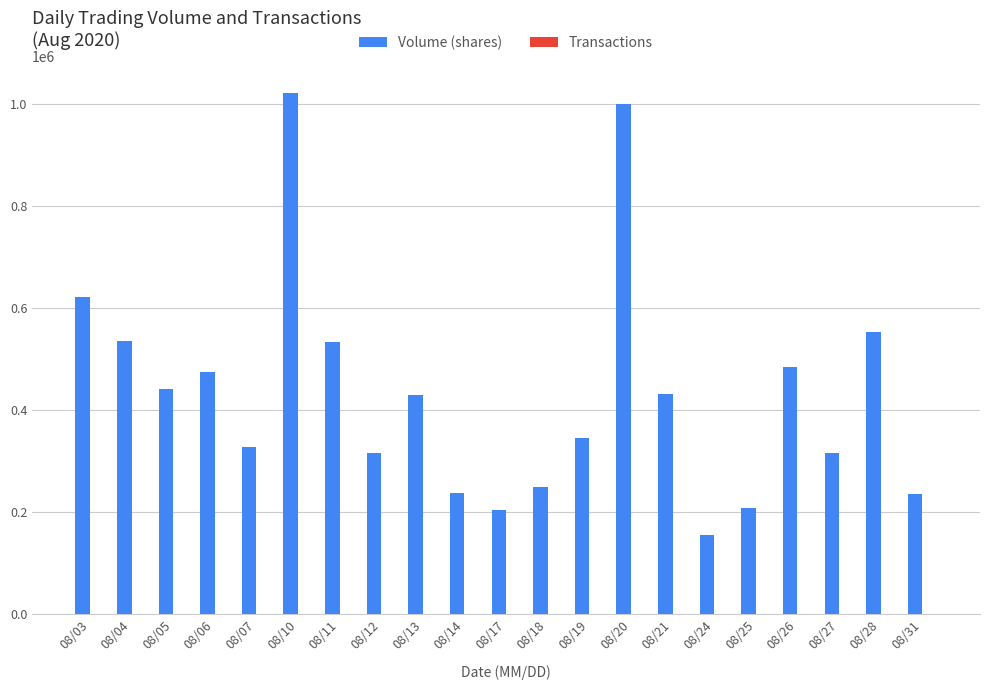

The value of Volume (shares) at 08/17 is 274118. True or false?

False